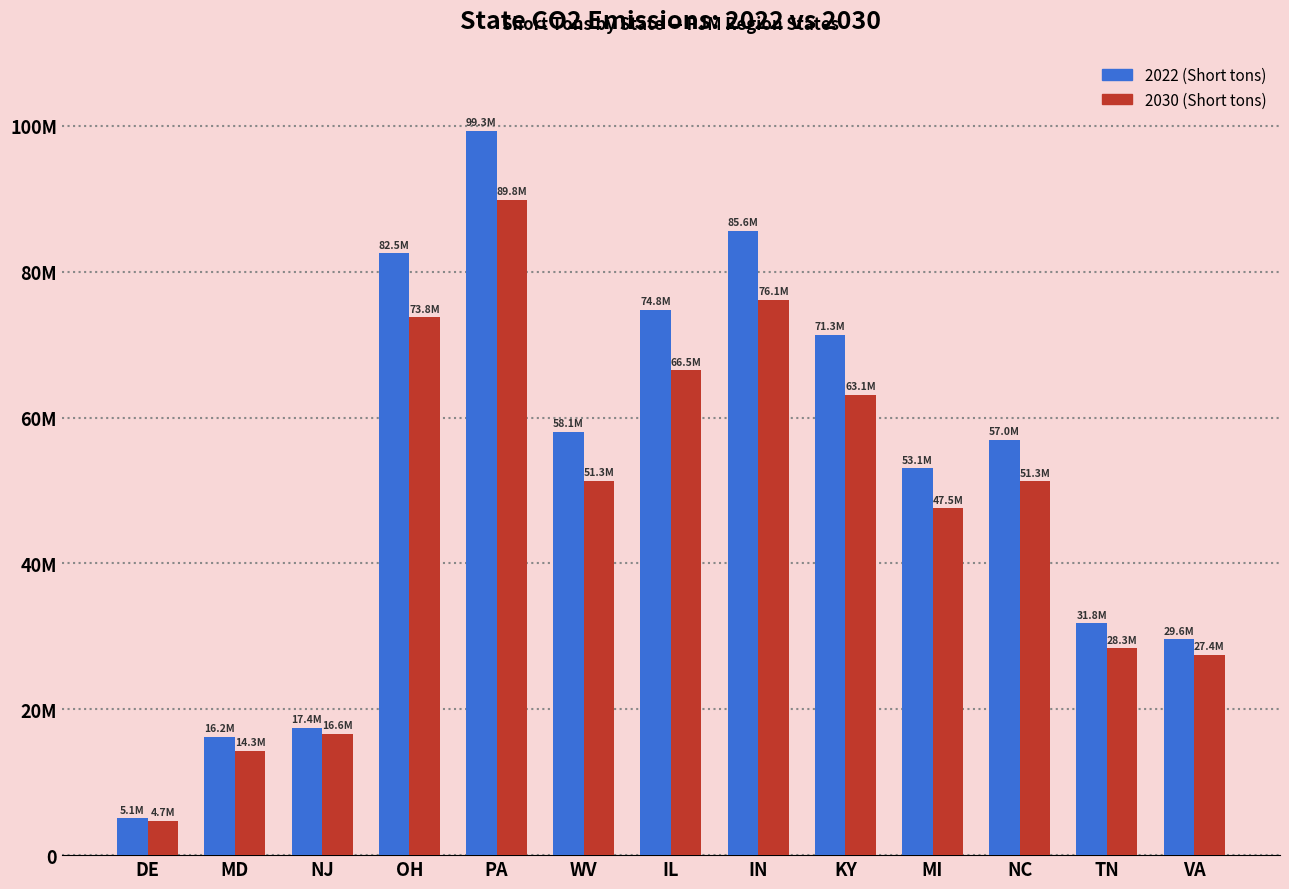

What are all the series names shown in the legend?

2022 (Short tons), 2030 (Short tons)